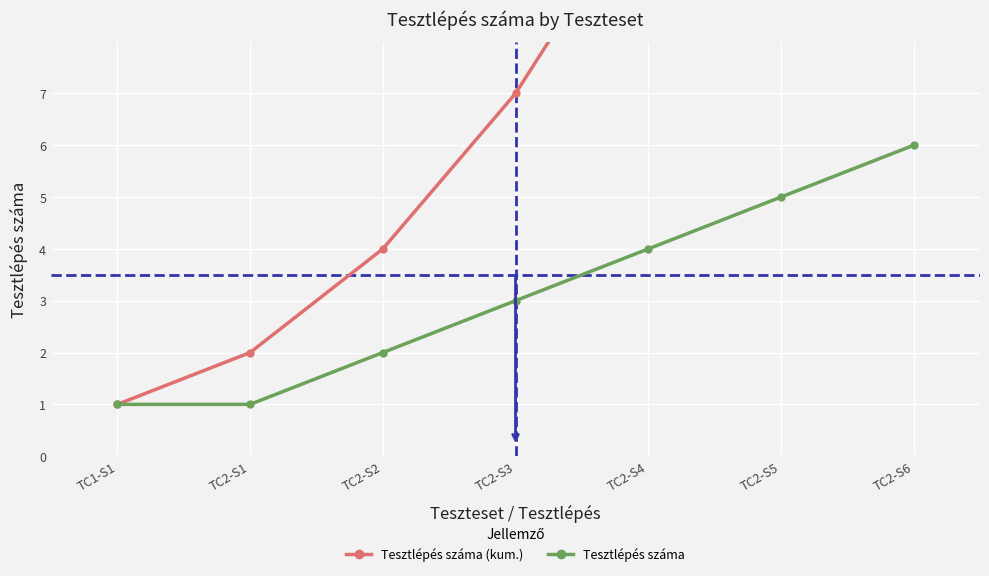

What is the difference between the maximum and minimum values in the Tesztlépés száma (kum.) series?

21